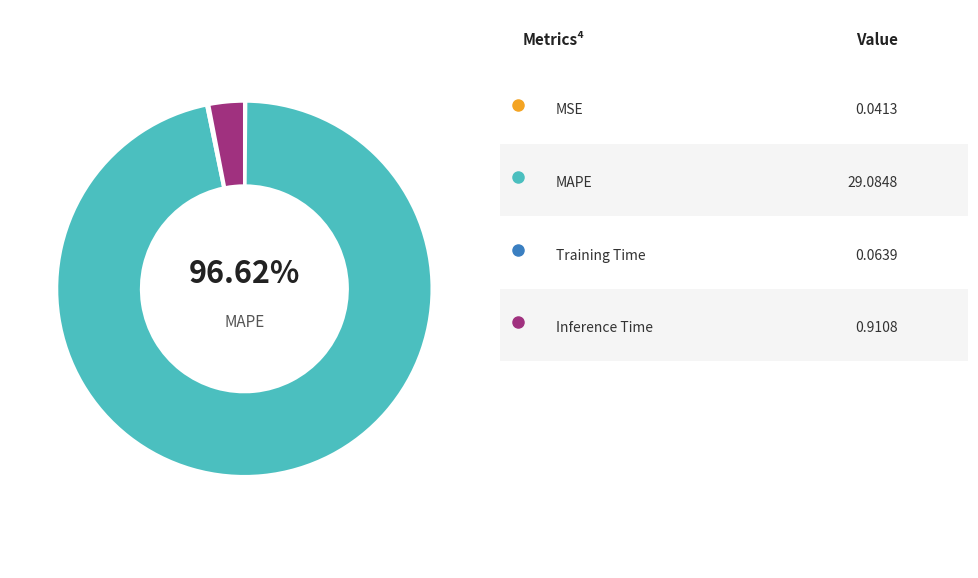

Is MAPE the majority of the pie?

Yes